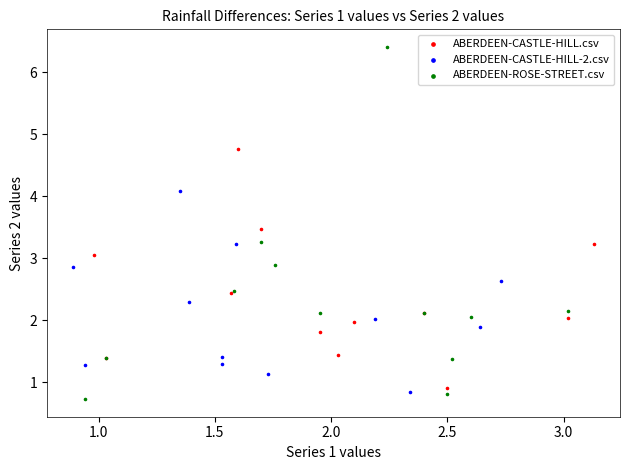

What are all the series names shown in the legend?

ABERDEEN-CASTLE-HILL.csv, ABERDEEN-CASTLE-HILL-2.csv, ABERDEEN-ROSE-STREET.csv